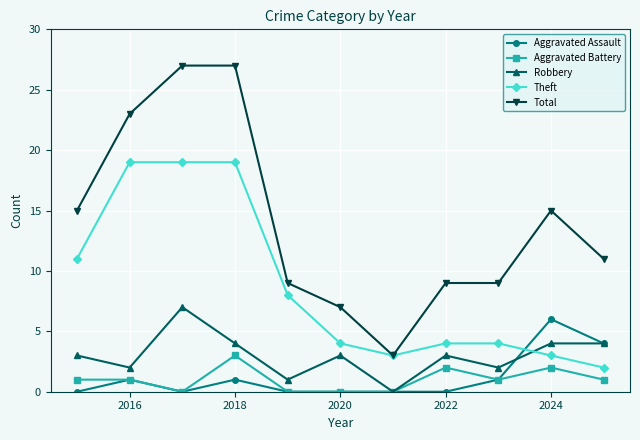

Which series has the largest total across all categories?

Total